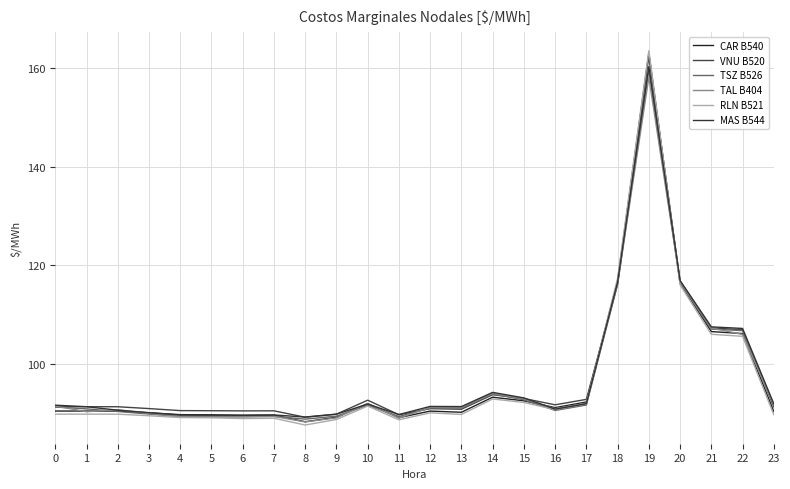

Between which two adjacent categories do CAR B540 and TAL B404 first intersect?

0 and 1